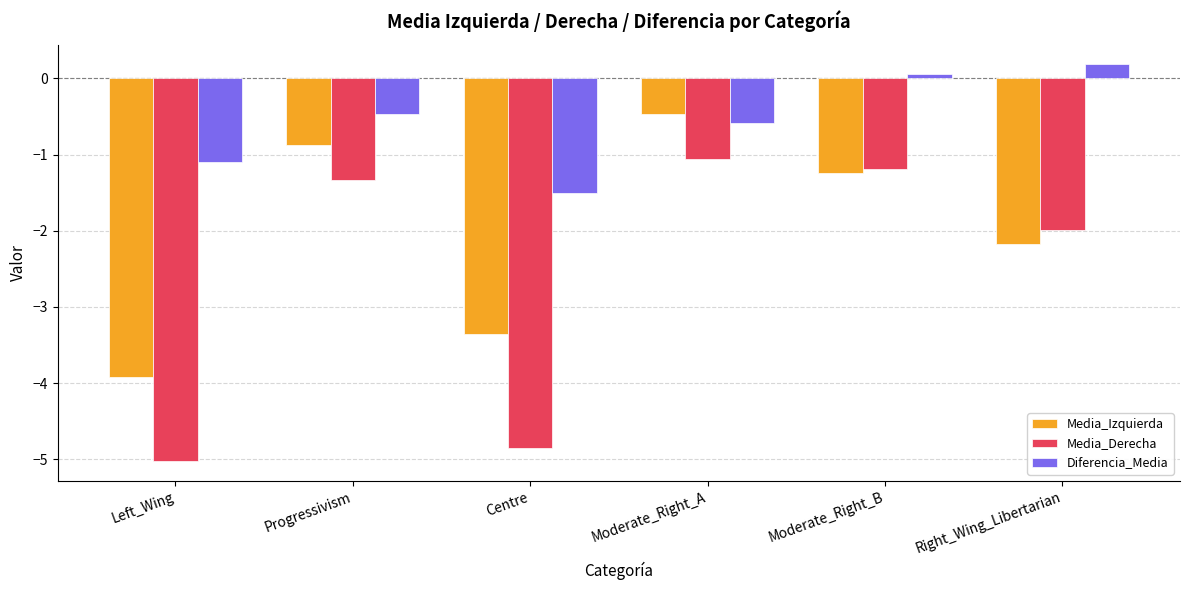

Rank the categories by Media_Derecha value from highest to lowest.

Moderate_Right_A, Moderate_Right_B, Progressivism, Right_Wing_Libertarian, Centre, Left_Wing